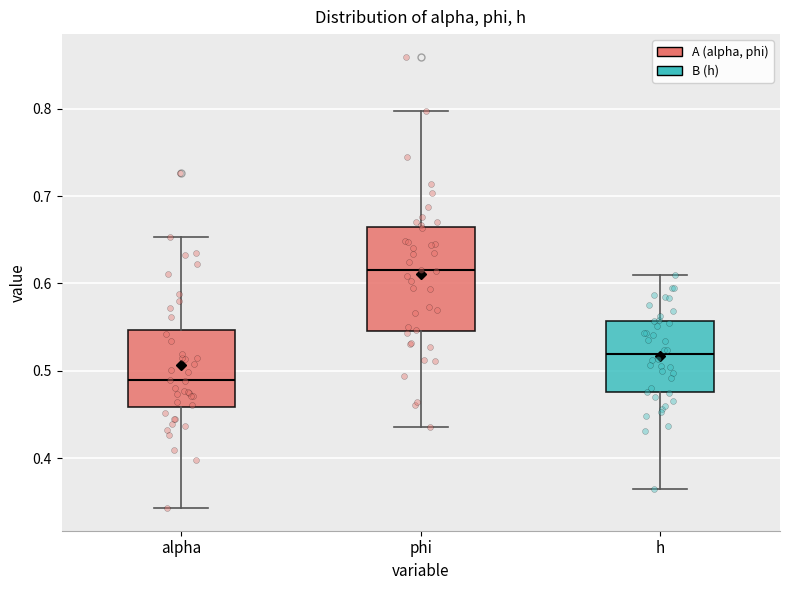

Which box has the highest median line?

phi